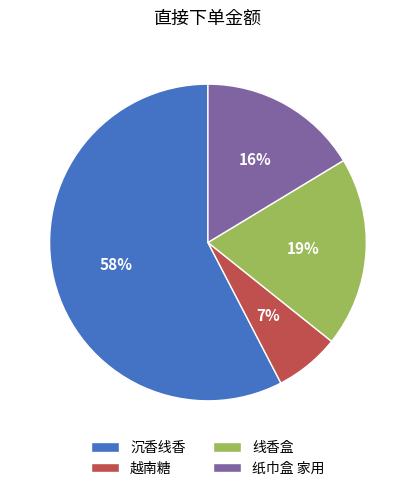

Is it true that 线香盒 is 29% of the pie?

False